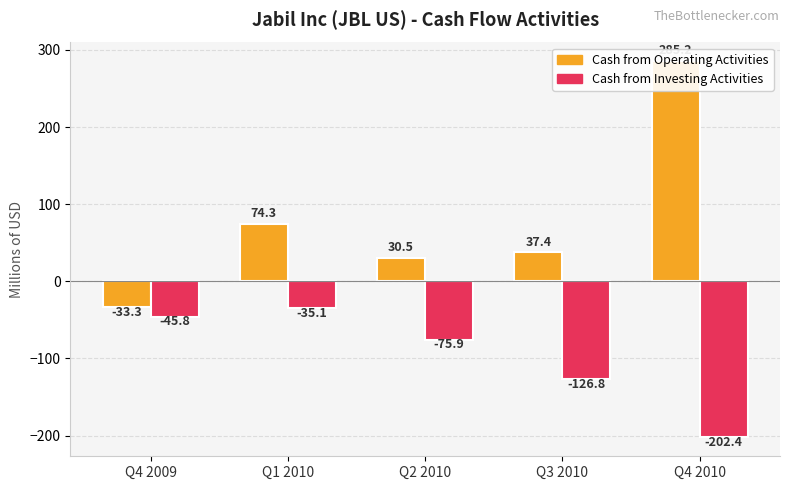

What is the difference between the Cash from Operating Activities values at Q4 2010 and Q1 2010?

211.0